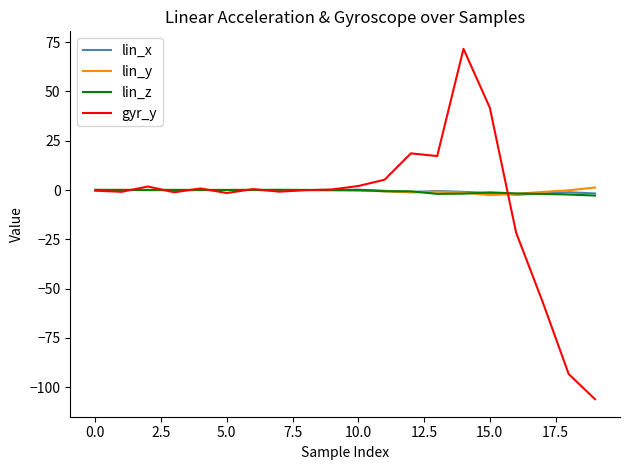

Which series has the widest spread of values?

gyr_y